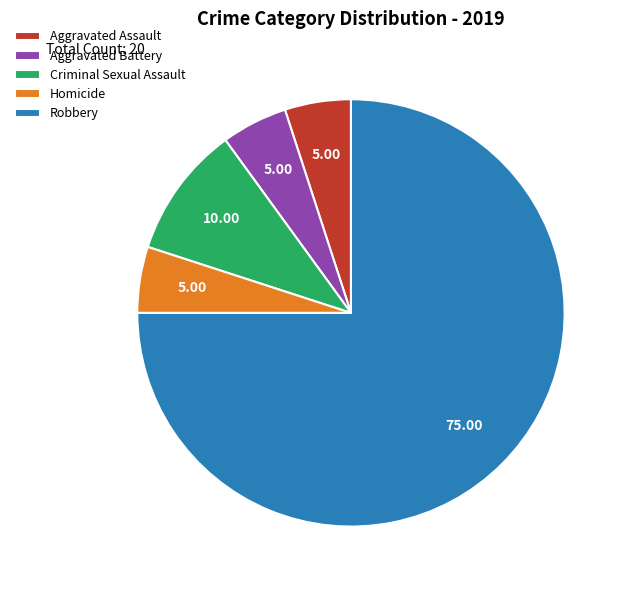

True or false: Homicide accounts for 5% of the total.

True